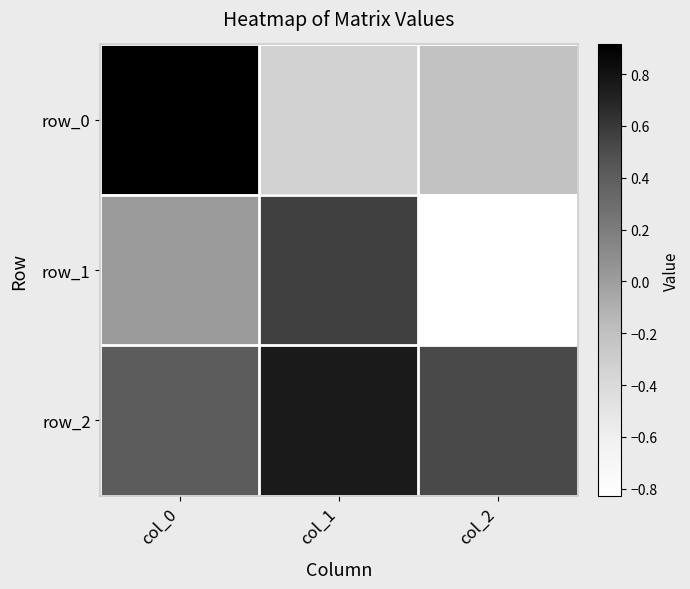

Is it true that row_2 equals 0.8 at col_1?

True